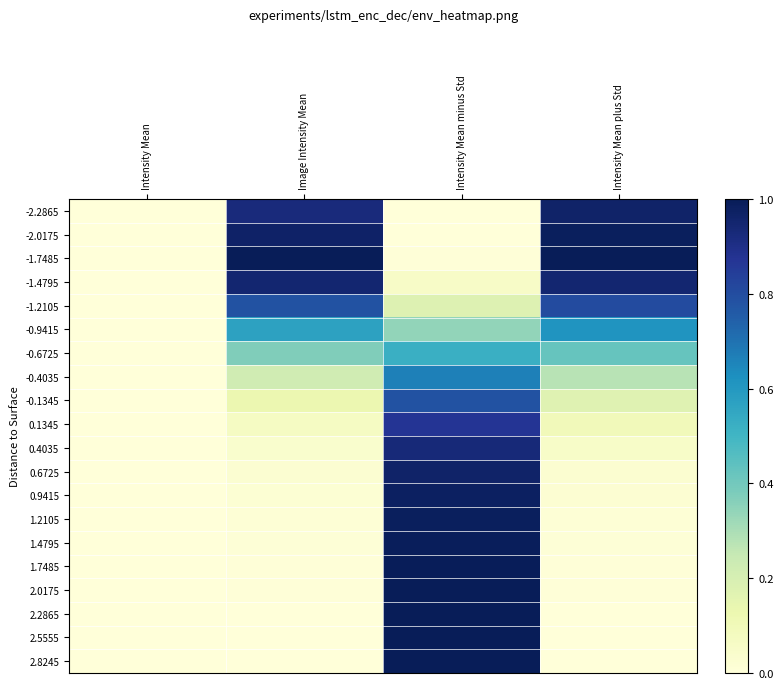

List the series in order of their peak value, lowest first.

-0.6725, -0.9415, -0.4035, -0.1345, -1.2105, 0.1345, 0.4035, -1.4795, -2.2865, 0.6725, 0.9415, -2.0175, 1.2105, 1.4795, 1.7485, 2.0175, 2.2865, 2.5555, -1.7485, 2.8245